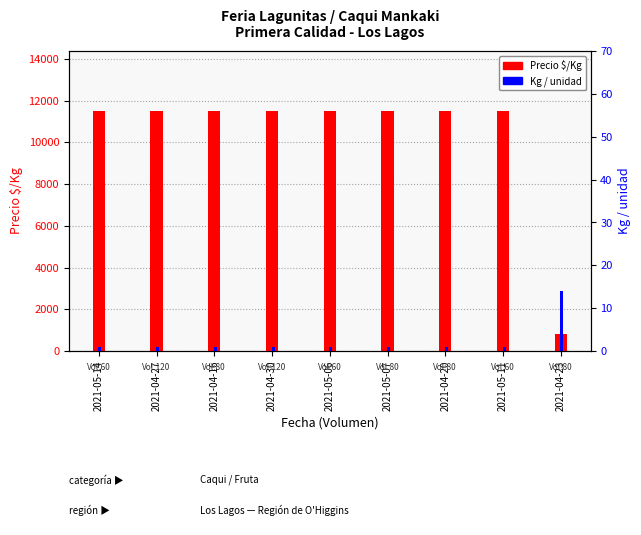

Reading left to right, what are all the values shown in this chart?

Precio $/Kg: 2021-05-14=11500	2021-04-27=11500	2021-04-16=11500	2021-04-30=11500	2021-05-06=11500	2021-05-07=11500	2021-04-20=11500	2021-05-11=11500	2021-04-23=821
Kg / unidad: 2021-05-14=1	2021-04-27=1	2021-04-16=1	2021-04-30=1	2021-05-06=1	2021-05-07=1	2021-04-20=1	2021-05-11=1	2021-04-23=14